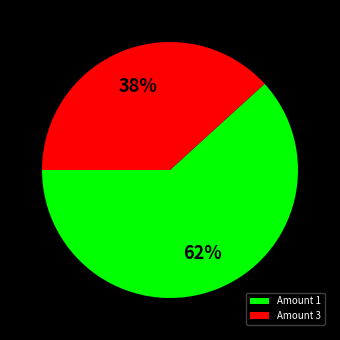

Approximately how many times larger is the value at Amount 1 compared to Amount 3?

1.6